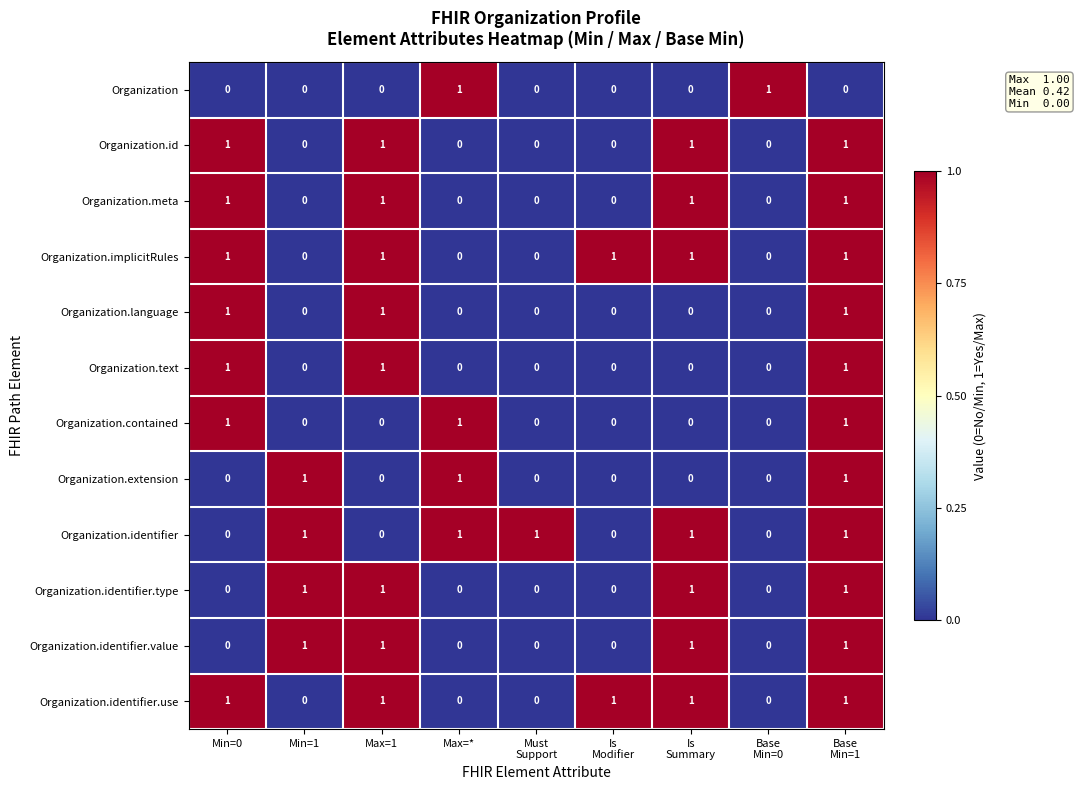

The Organization.language series shows 1 at Min=1. True or false?

False